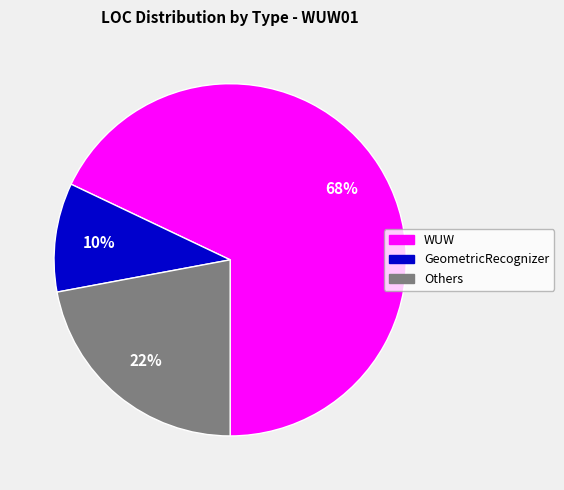

To the nearest percent, what is the difference between the WUW and GeometricRecognizer slice percentages?

58%